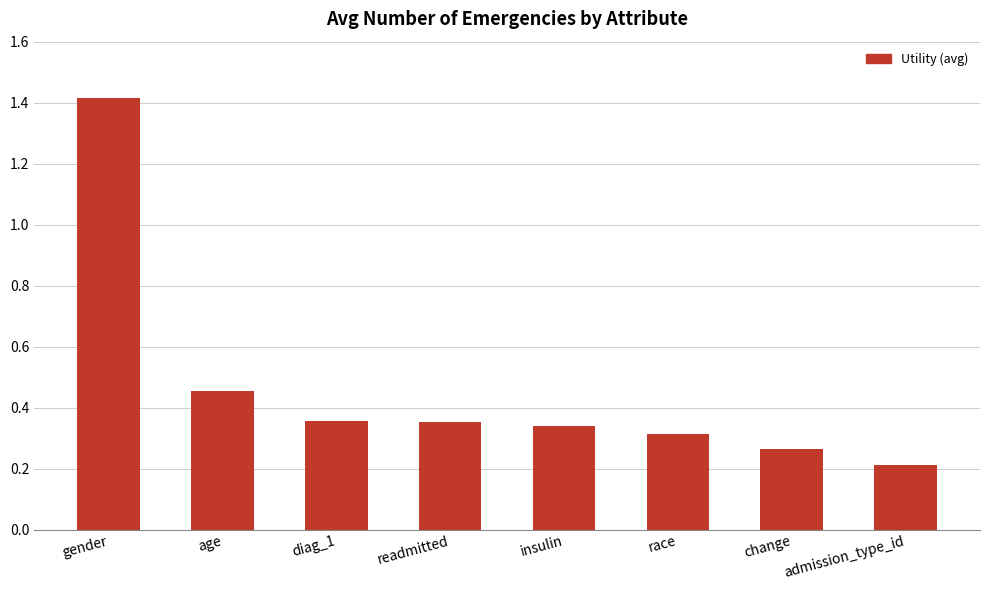

What is the sum of the values at change and gender?

1.7